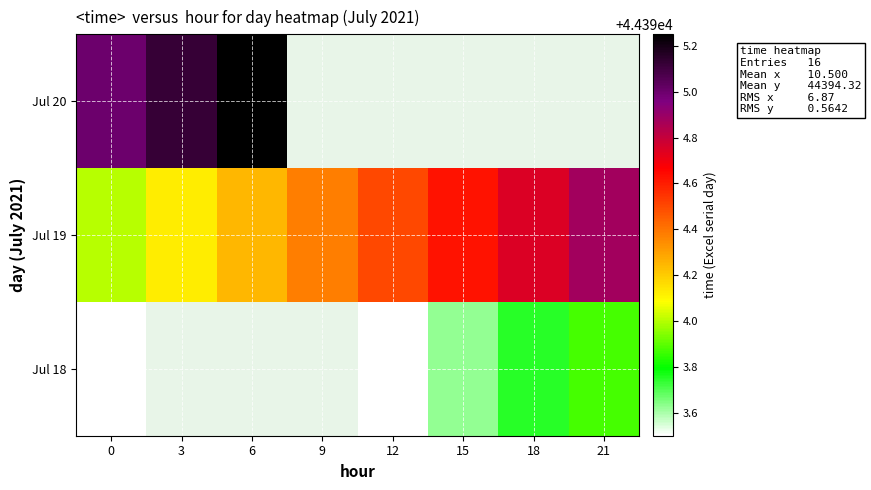

How many positive values does the Jul 20 series have?

3